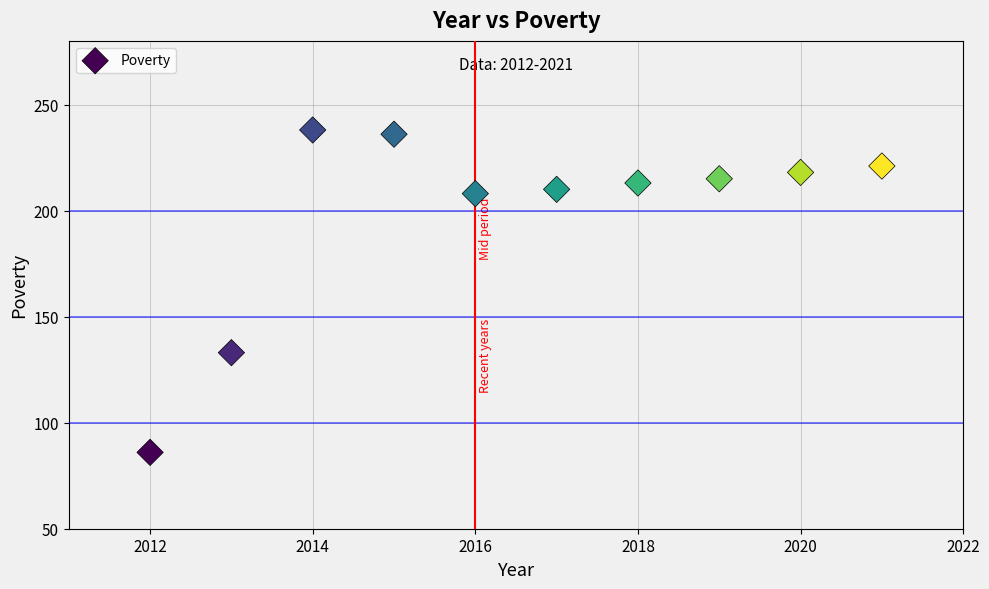

What Y value in the scatter plot is closest to 162?

133